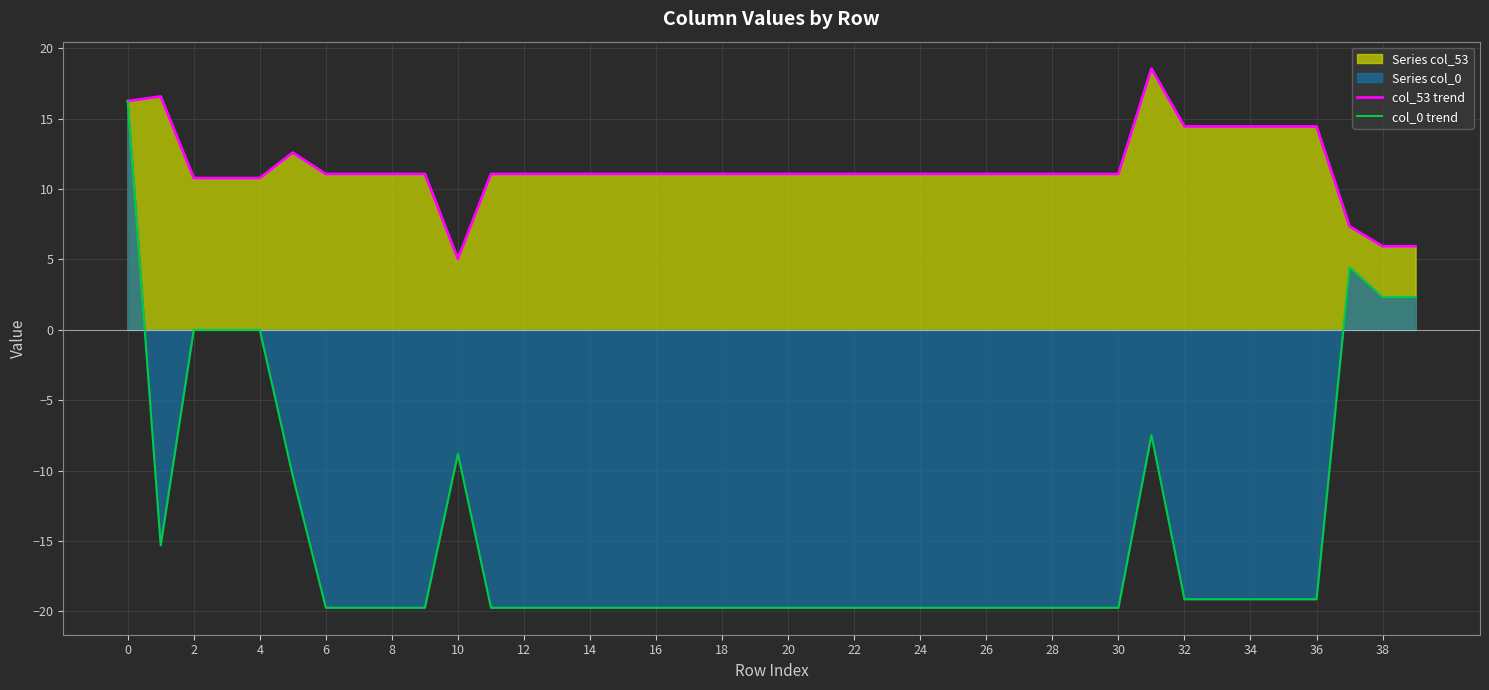

Does the chart display data point markers on the line(s)?

No